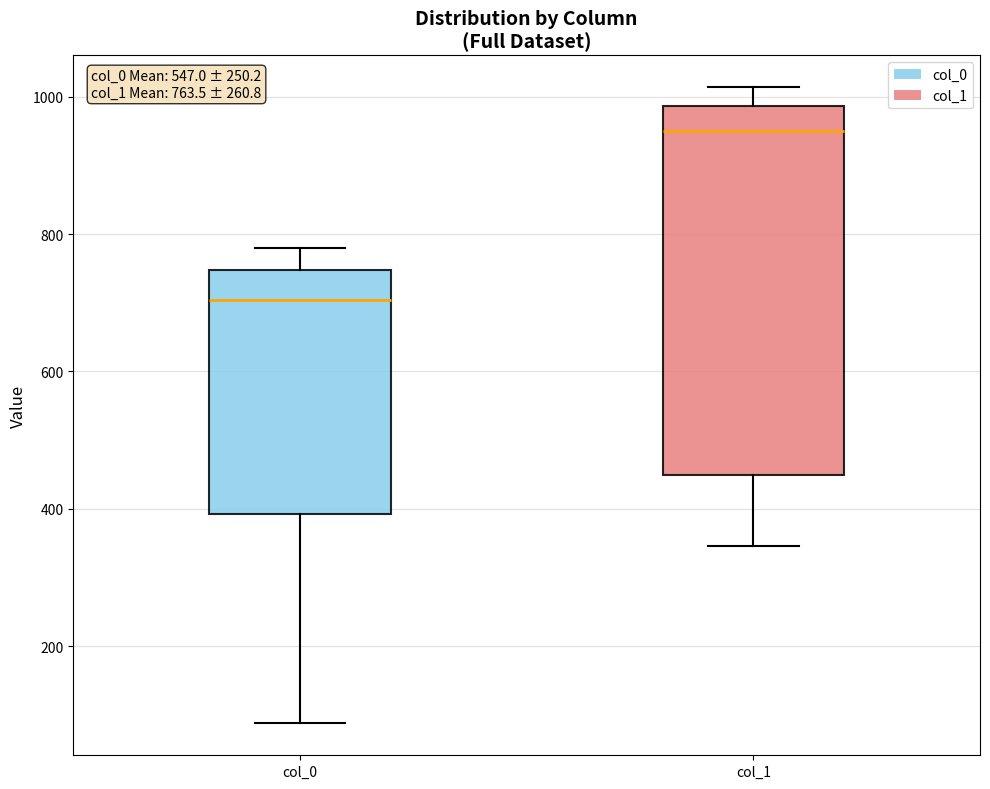

Which box's median line is the lowest?

col_0